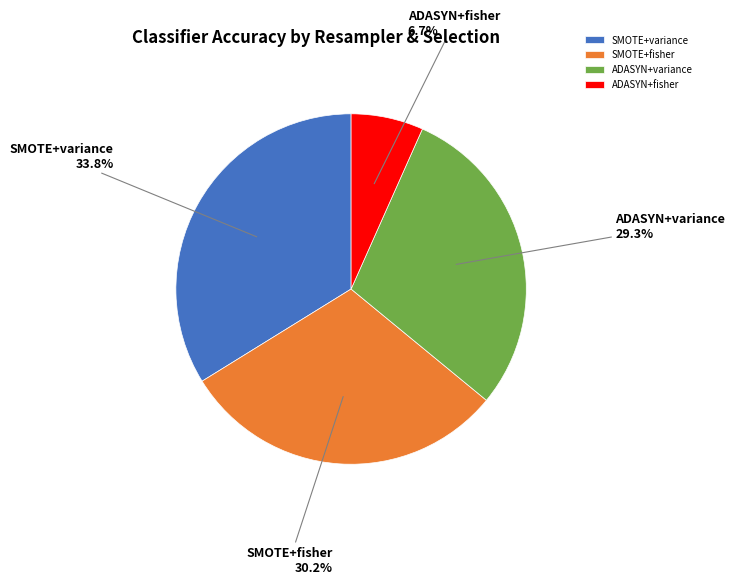

What percentage do SMOTE+fisher and ADASYN+fisher together represent?

36.9%